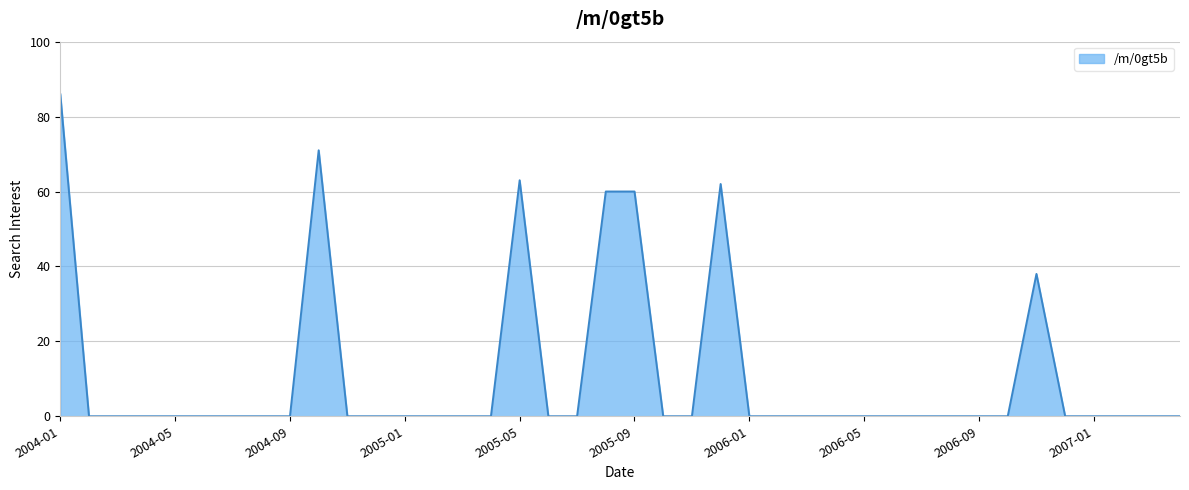

What is the greatest value displayed?

86